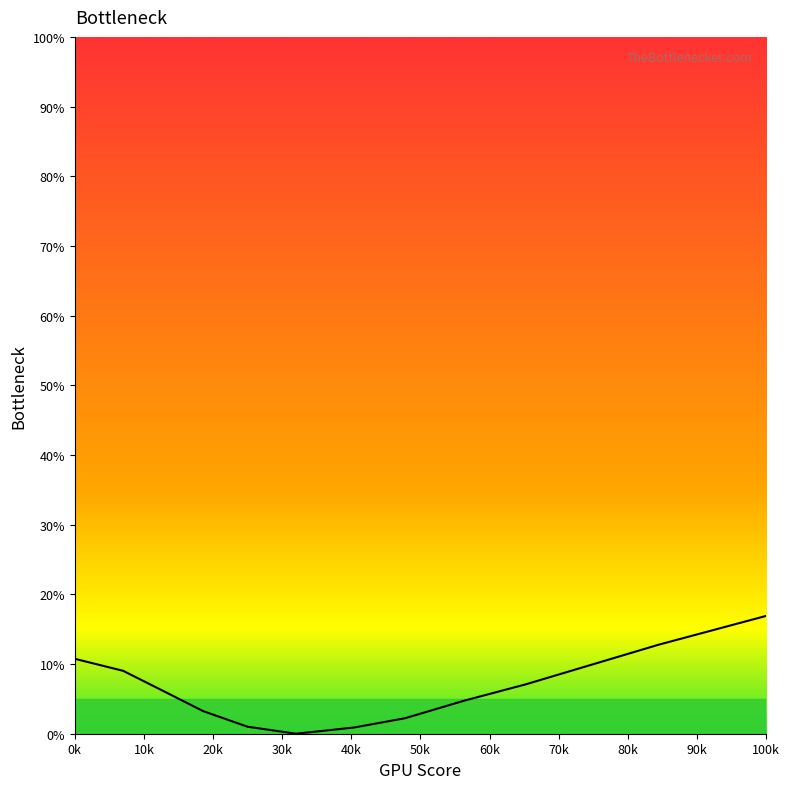

What is the greatest value displayed?

100.0